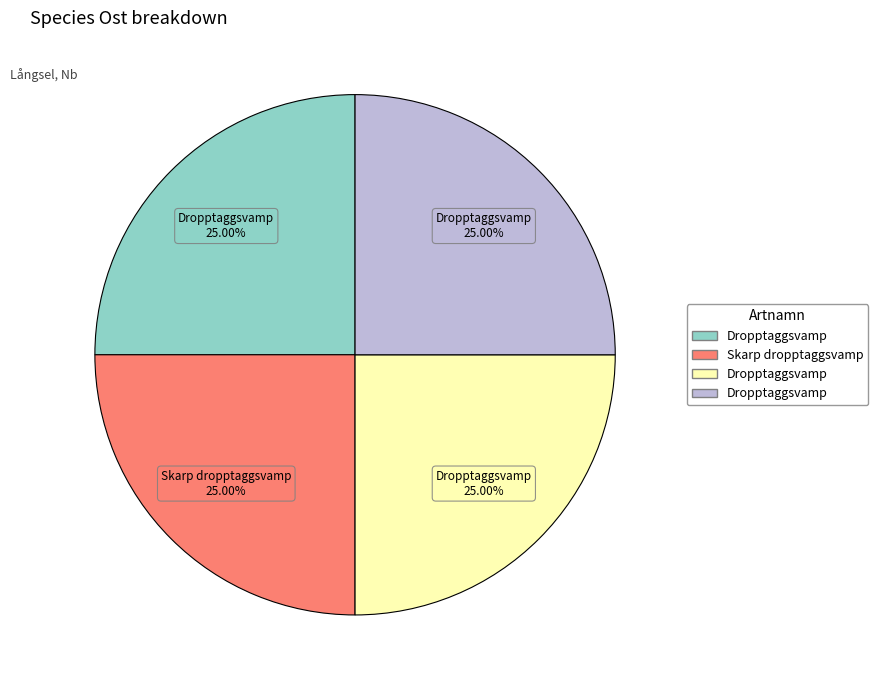

Is there a majority slice in this chart?

No